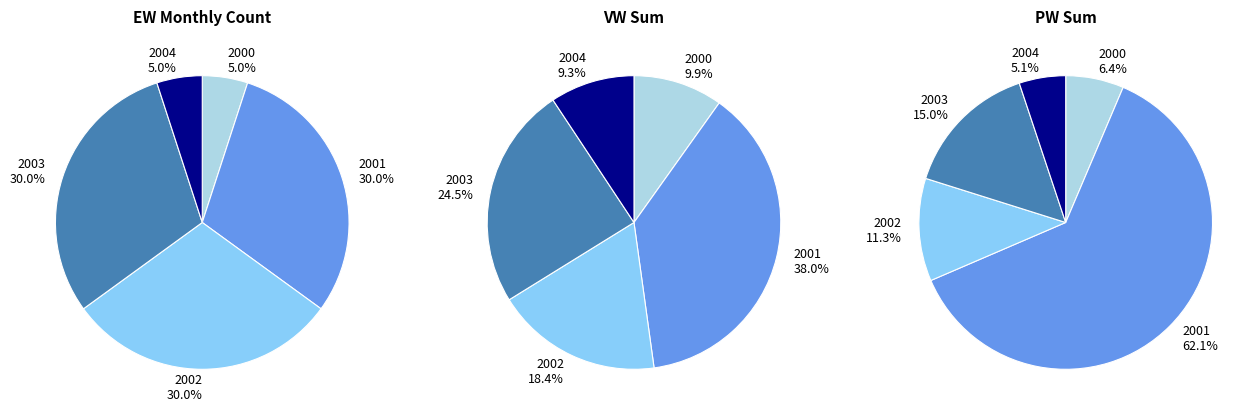

The 2001 slice represents 18% of the pie. True or false?

False